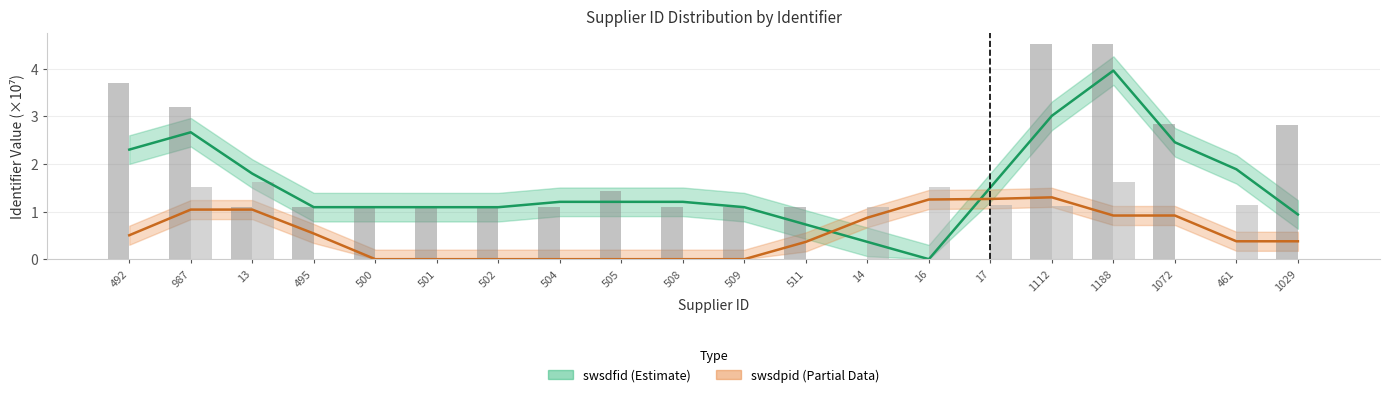

What is the total value across all series at 492?

3.7